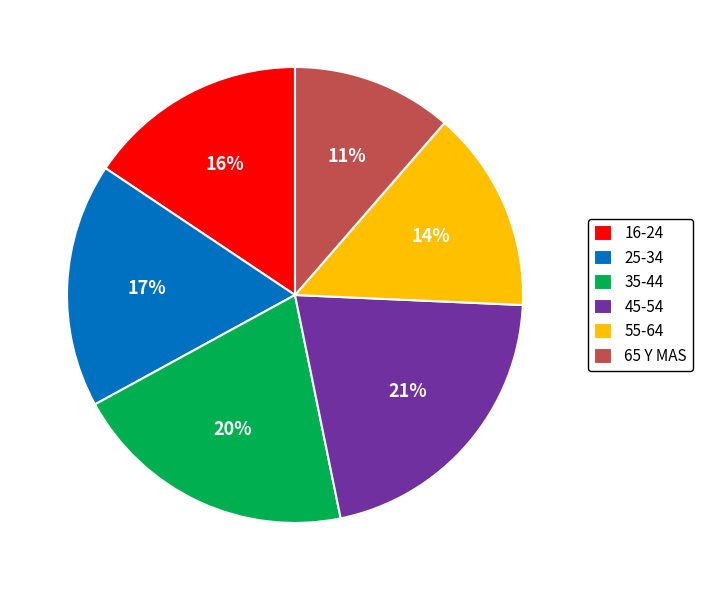

Does 25-34 represent more than half of the total?

No